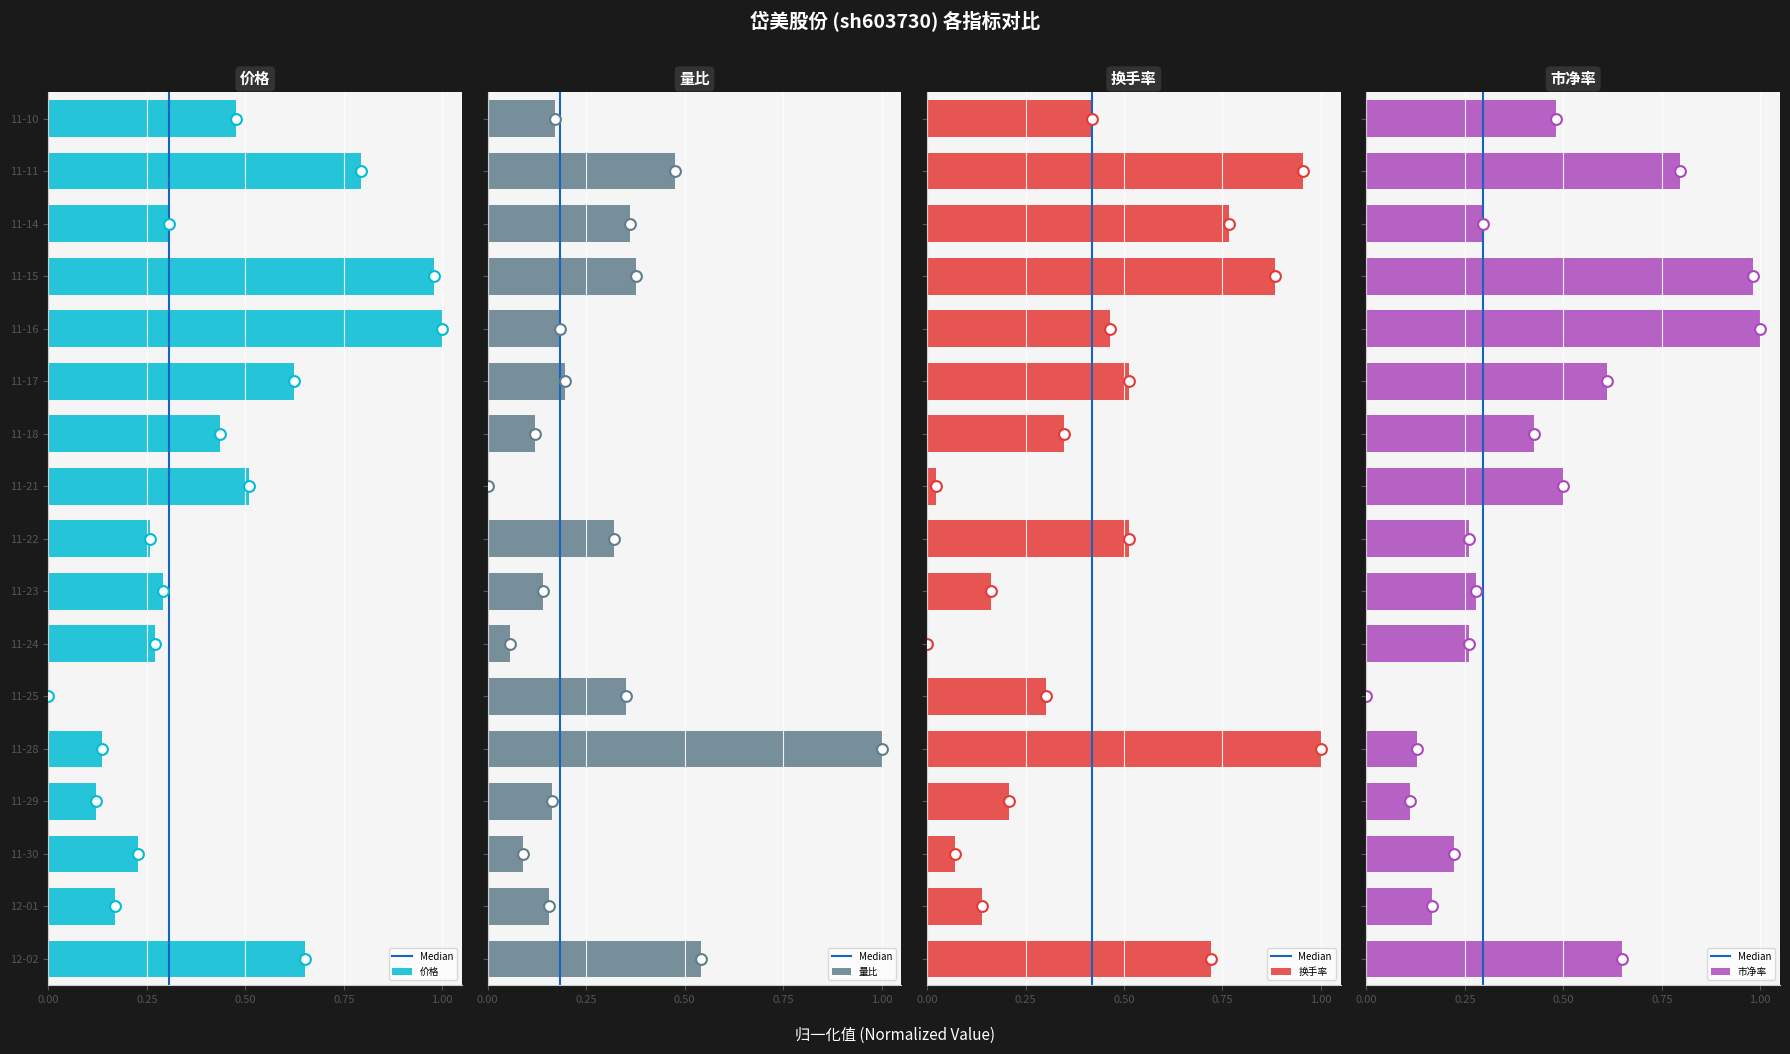

What are all the series names shown in the legend?

价格, 量比, 换手率, 市净率